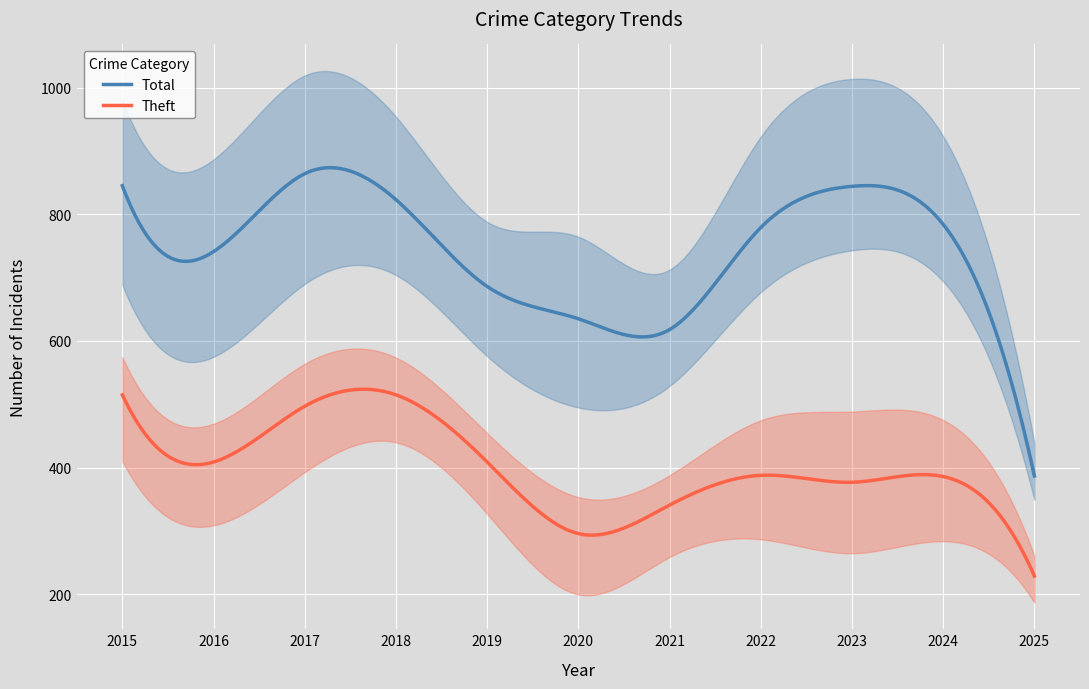

Which has a higher value, 2015 or 2020?

2015